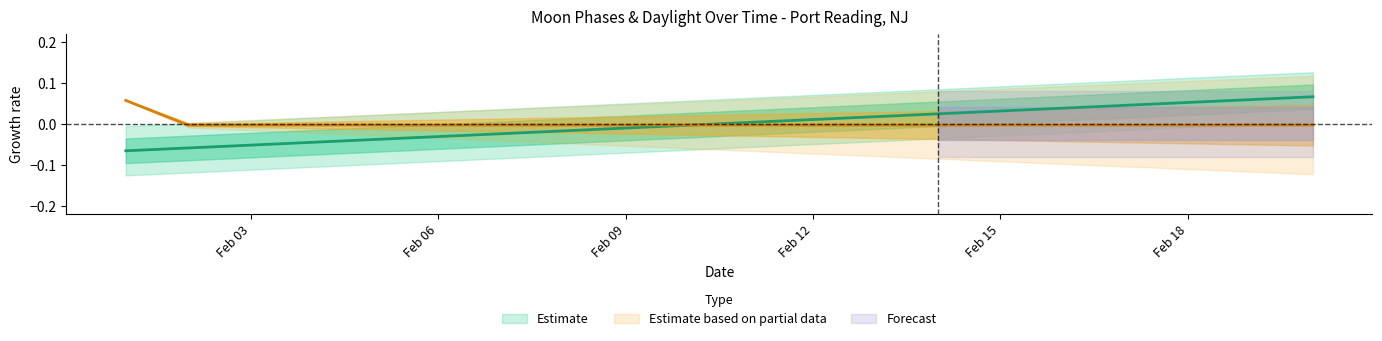

Which has a higher value, 2022-02-14 or 2022-02-04?

2022-02-14